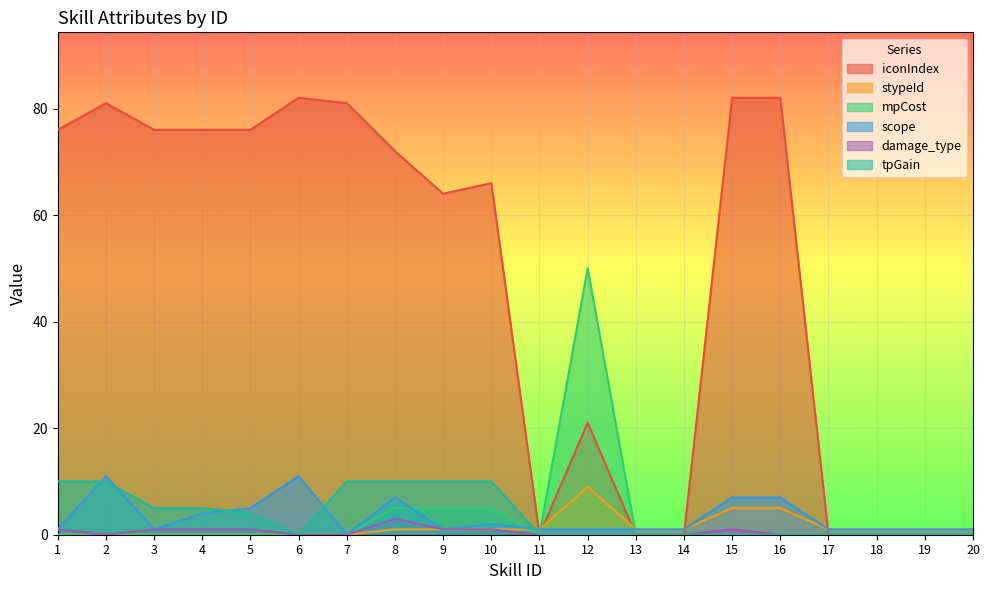

At which category is the sum across all series the highest?

2